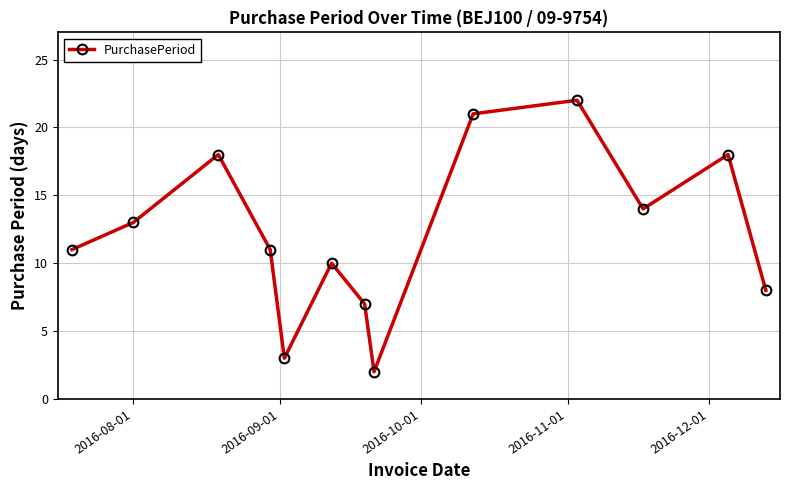

Reading left to right, transcribe all the data shown in this chart.

11	13	18	11	3	10	7	2	21	22	14	18	8